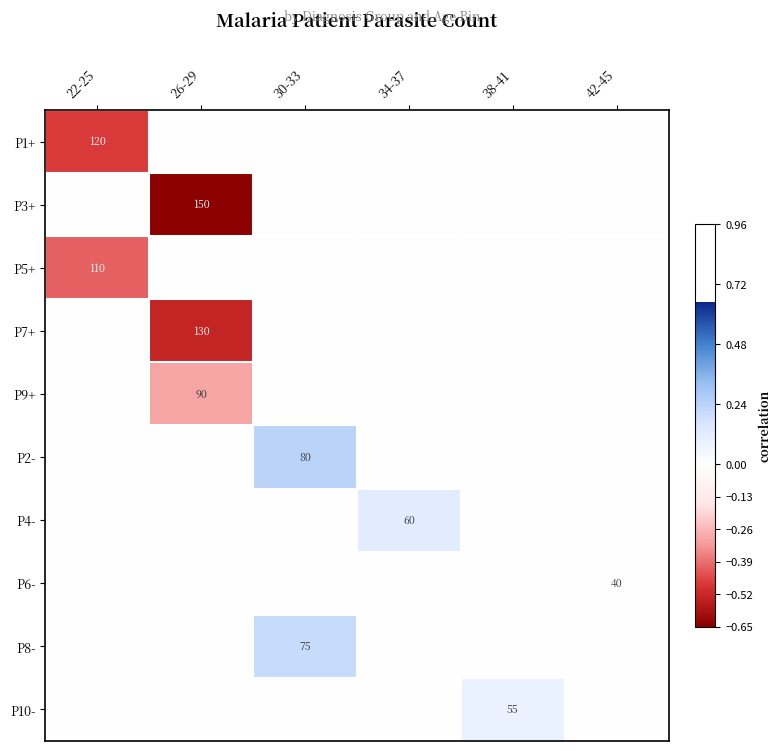

Is it true that P5+ equals 177 at 22-25?

False